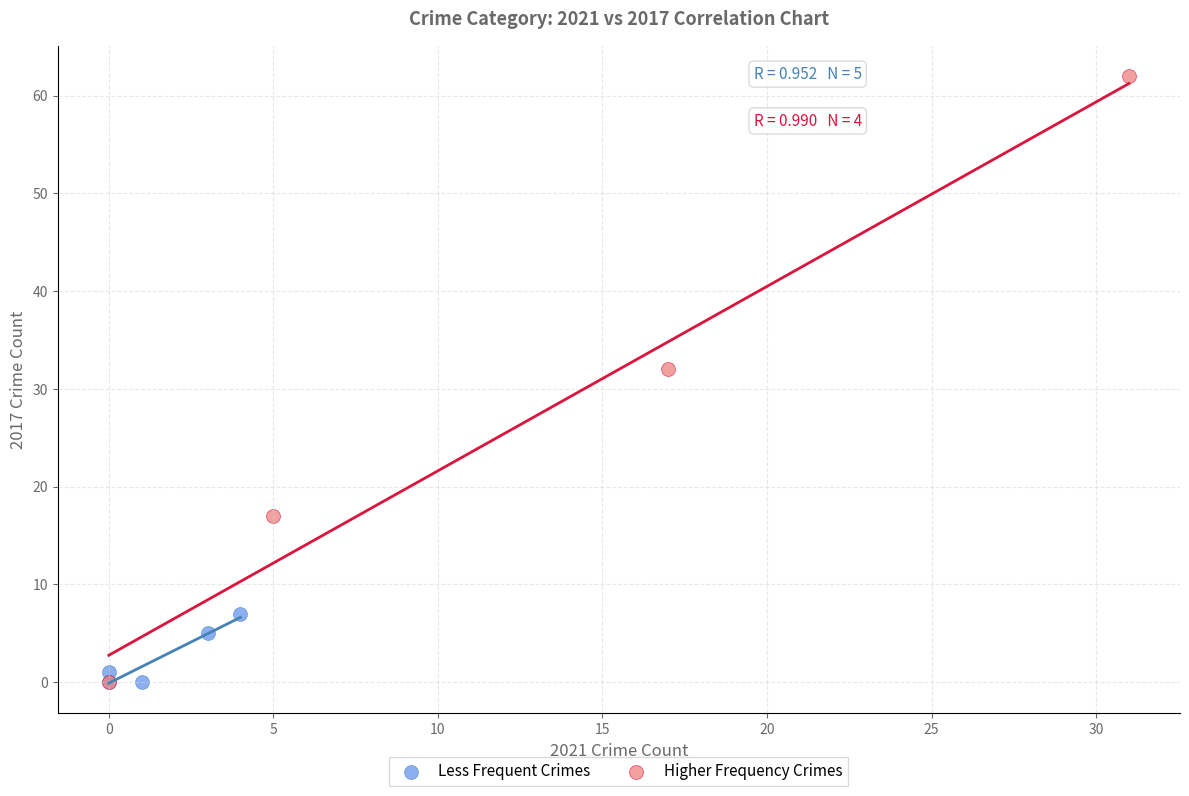

Which series has the largest Y range (max minus min)?

Higher Frequency Crimes